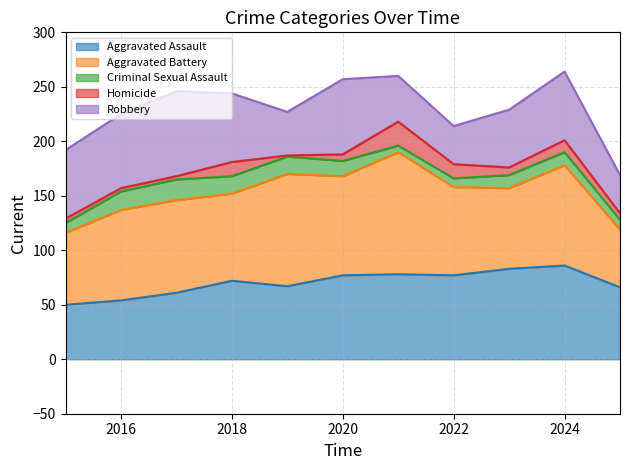

Reading left to right, what are all the values shown in this chart?

Aggravated Assault: 2015=50	2016=54	2017=61	2018=72	2019=67	2020=77	2021=78	2022=77	2023=83	2024=86	2025=66
Aggravated Battery: 2015=66	2016=83	2017=85	2018=80	2019=103	2020=91	2021=112	2022=81	2023=74	2024=92	2025=53
Criminal Sexual Assault: 2015=9	2016=17	2017=19	2018=16	2019=16	2020=14	2021=6	2022=8	2023=12	2024=12	2025=9
Homicide: 2015=4	2016=3	2017=3	2018=13	2019=1	2020=6	2021=22	2022=13	2023=7	2024=11	2025=6
Robbery: 2015=63	2016=68	2017=78	2018=63	2019=40	2020=69	2021=42	2022=35	2023=53	2024=63	2025=35